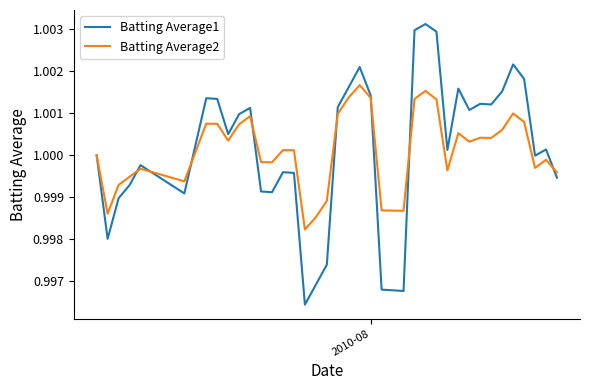

What are all the series names shown in the legend?

Batting Average1, Batting Average2